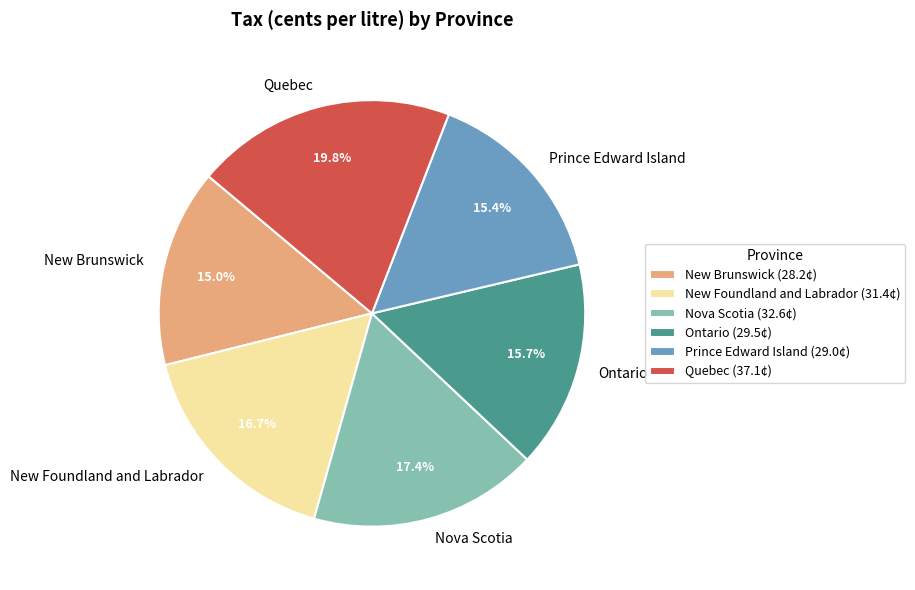

Between Prince Edward Island and Quebec, which is larger?

Quebec